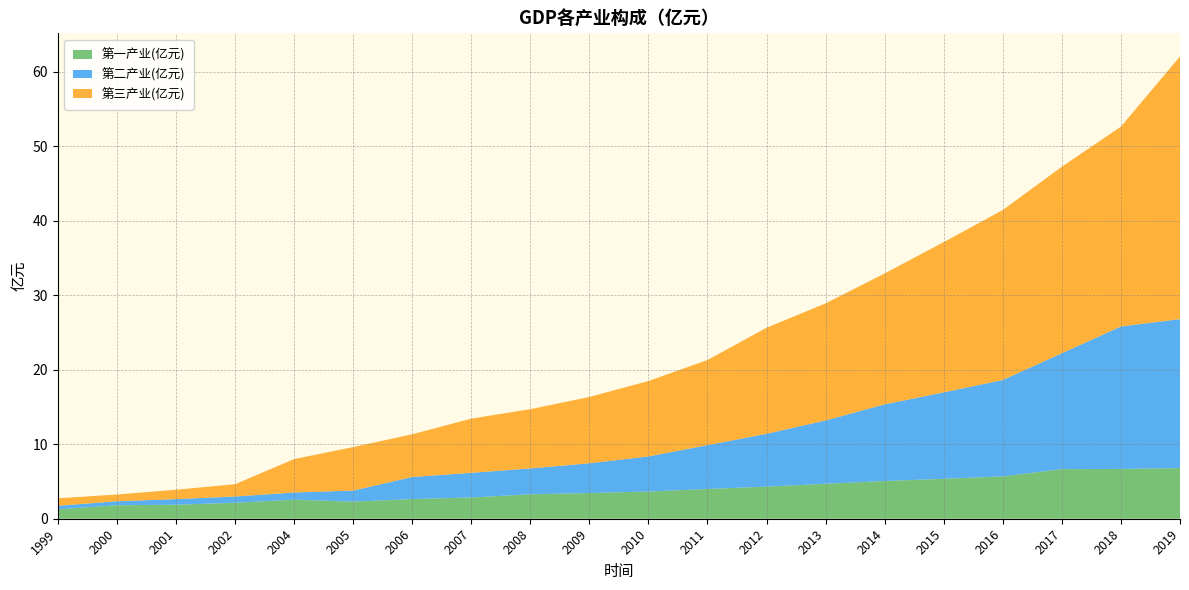

Reading right to left, list all the values displayed in this chart.

第一产业(亿元): 2019=6.8	2018=6.7	2017=6.7	2016=5.7	2015=5.4	2014=5.1	2013=4.7	2012=4.3	2011=4.0	2010=3.6	2009=3.5	2008=3.3	2007=2.9	2006=2.6	2005=2.3	2004=2.6	2002=2.1	2001=1.9	2000=1.8	1999=1.3
第二产业(亿元): 2019=20.0	2018=19.1	2017=15.6	2016=12.9	2015=11.6	2014=10.3	2013=8.5	2012=7.1	2011=5.9	2010=4.7	2009=4.0	2008=3.5	2007=3.3	2006=3.0	2005=1.5	2004=1.0	2002=0.8	2001=0.8	2000=0.5	1999=0.5
第三产业(亿元): 2019=35.2	2018=26.8	2017=25.0	2016=22.8	2015=20.2	2014=17.6	2013=15.7	2012=14.2	2011=11.4	2010=10.1	2009=8.9	2008=8.0	2007=7.3	2006=5.7	2005=5.8	2004=4.5	2002=1.6	2001=1.3	2000=0.9	1999=1.0